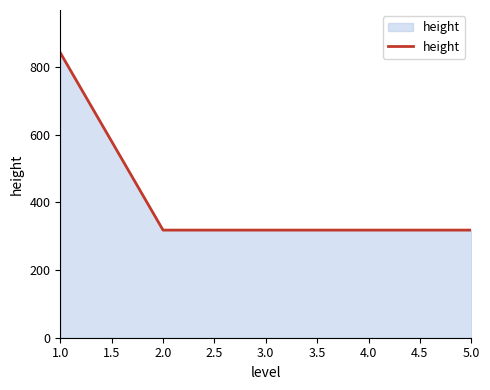

True or false: the data shows 1450 at 1.0.

False